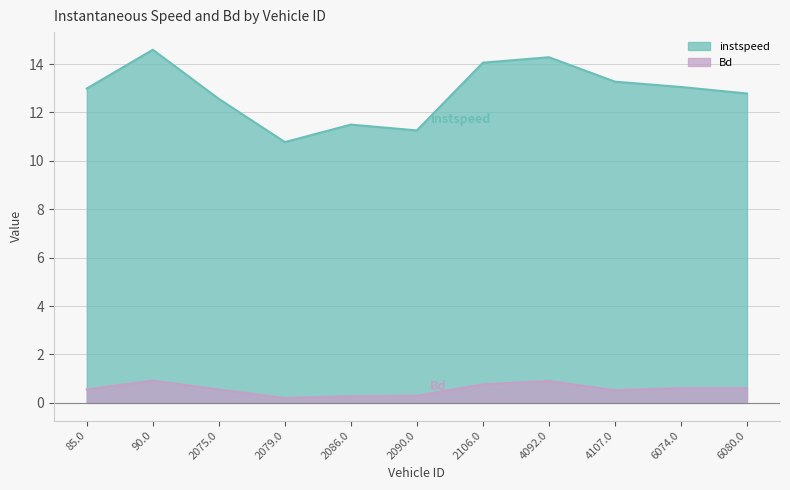

True or false: Bd and instspeed cross at least once.

False